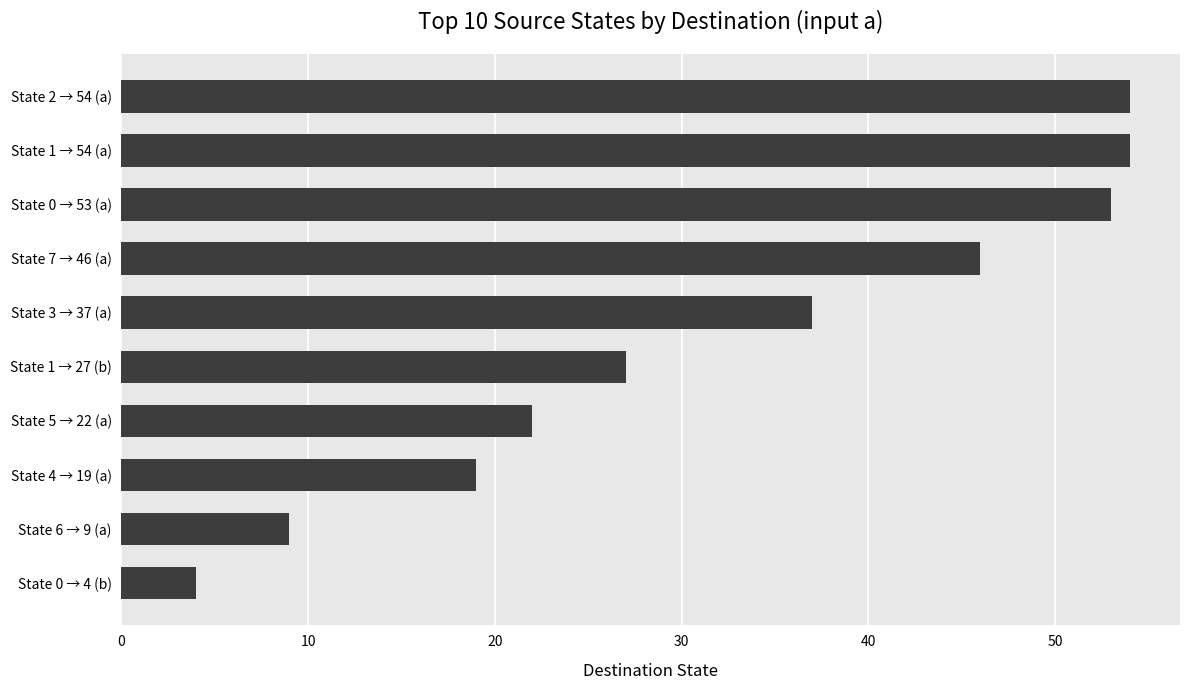

Reading bottom to top, list all the values displayed in this chart.

State 0 → 4 (b)=4	State 6 → 9 (a)=9	State 4 → 19 (a)=19	State 5 → 22 (a)=22	State 1 → 27 (b)=27	State 3 → 37 (a)=37	State 7 → 46 (a)=46	State 0 → 53 (a)=53	State 1 → 54 (a)=54	State 2 → 54 (a)=54